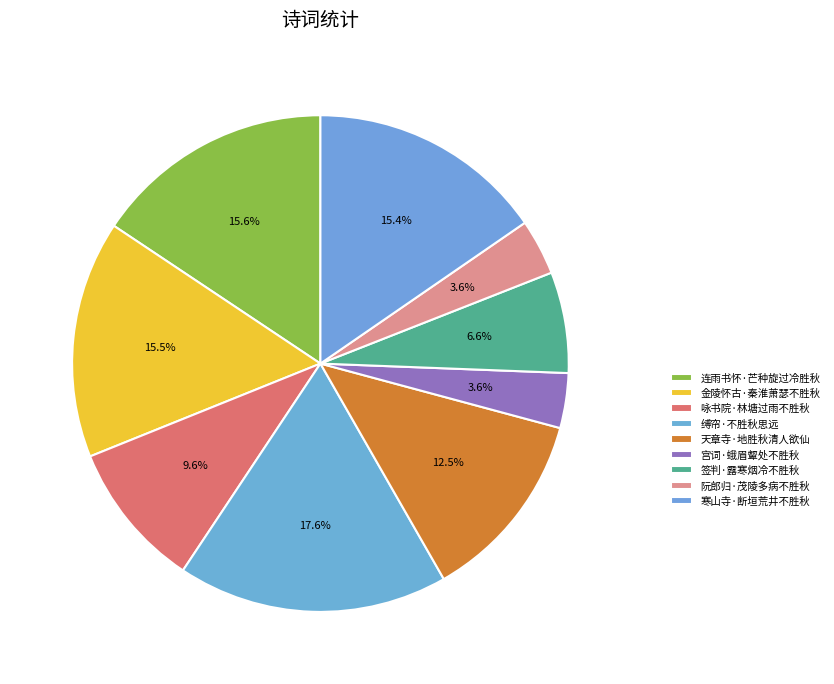

Does any single category account for the majority?

No